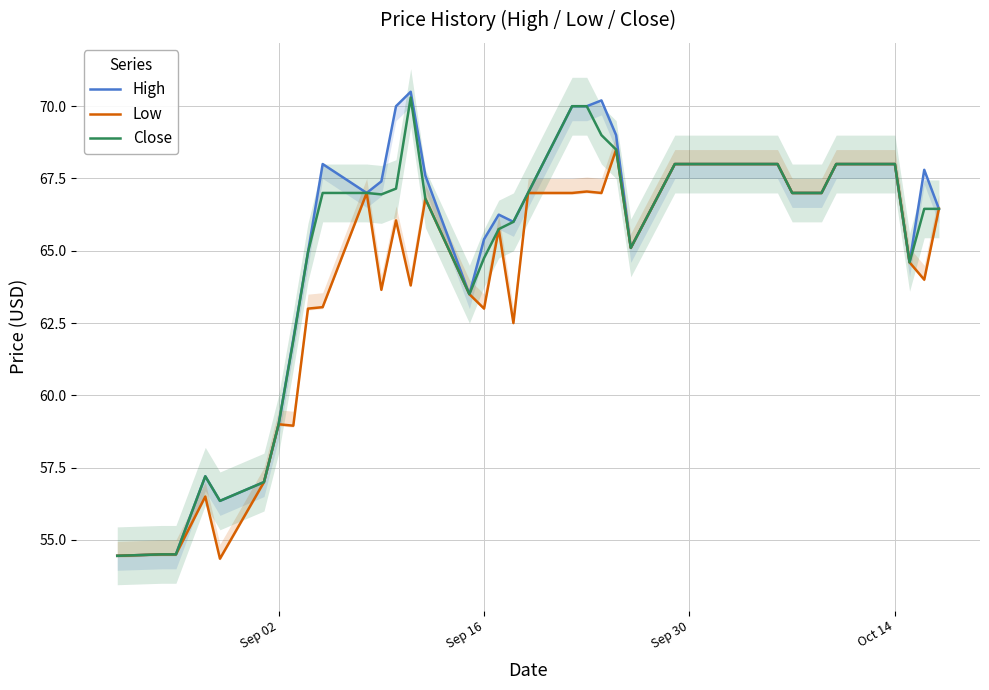

How many lines are shown in the chart?

3